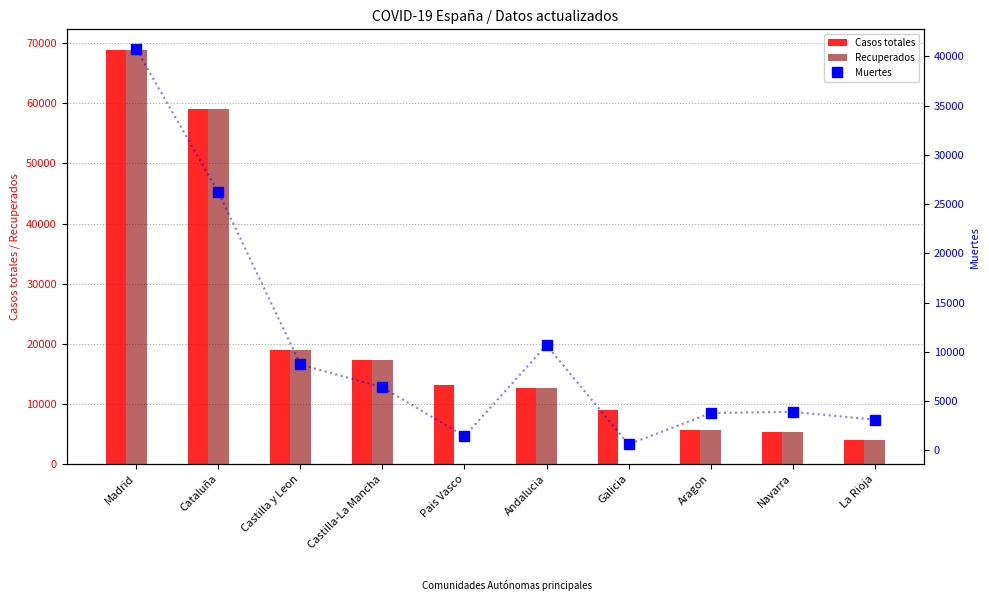

What position from the left is Cataluña?

2